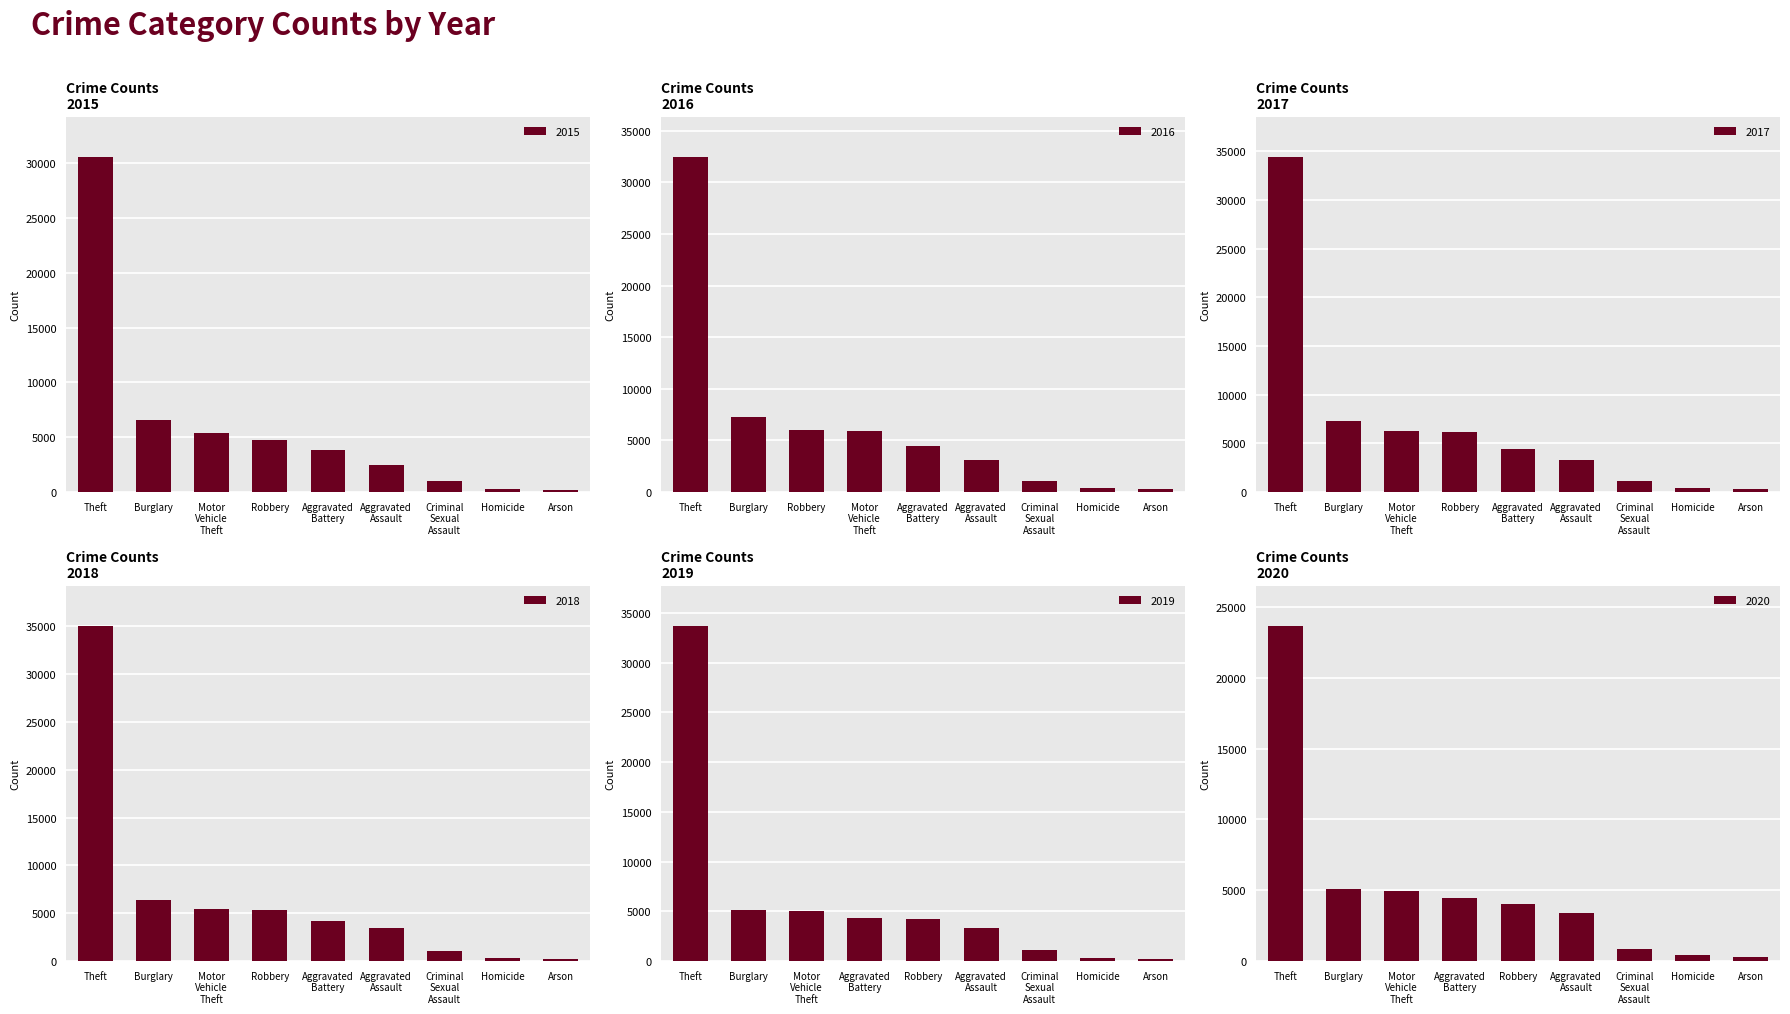

What is the maximum value for 2015?

30593